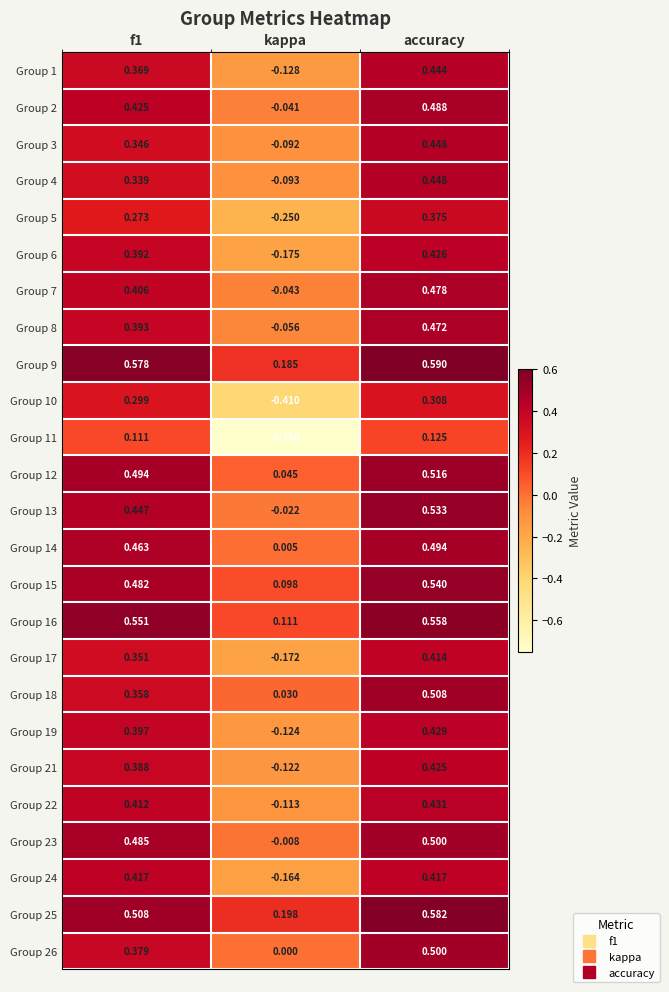

Where is Group 17 nearest to the value 0?

kappa